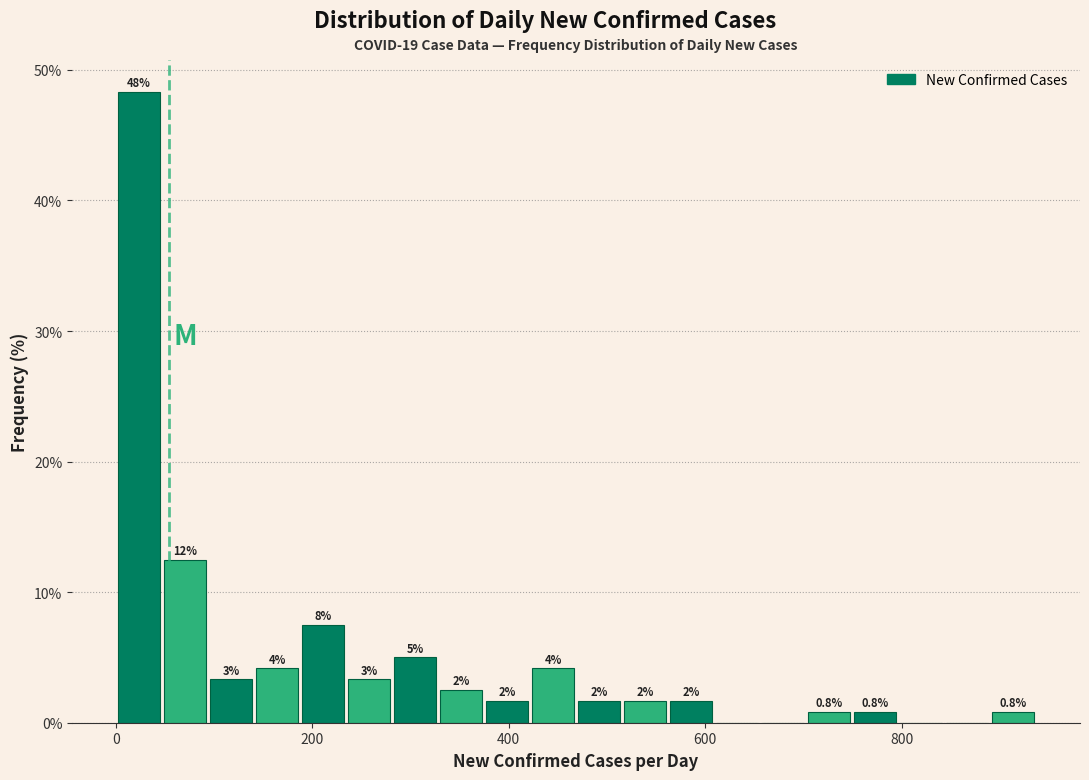

Around what value on the x-axis is the tallest bar? Give the approximate position of its centre, as read against the axis.

20